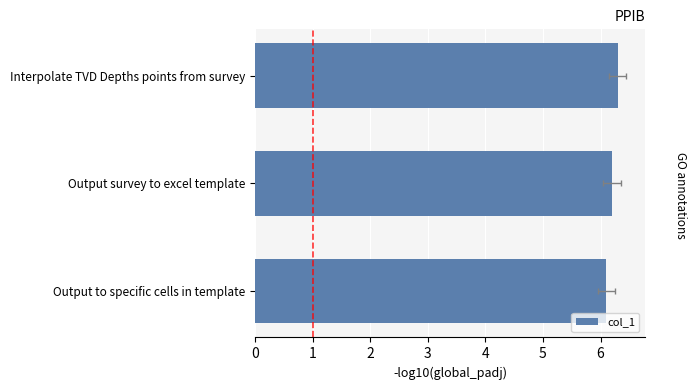

Count the number of categories in the chart.

3